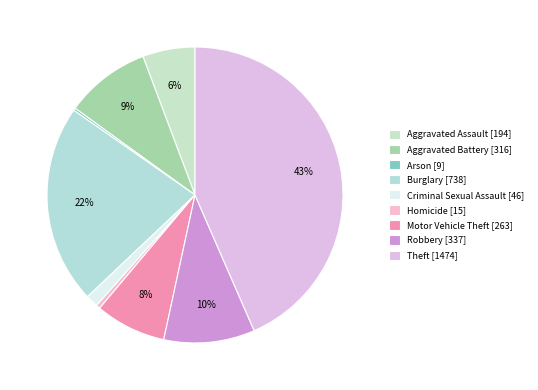

Does any single category account for the majority?

No